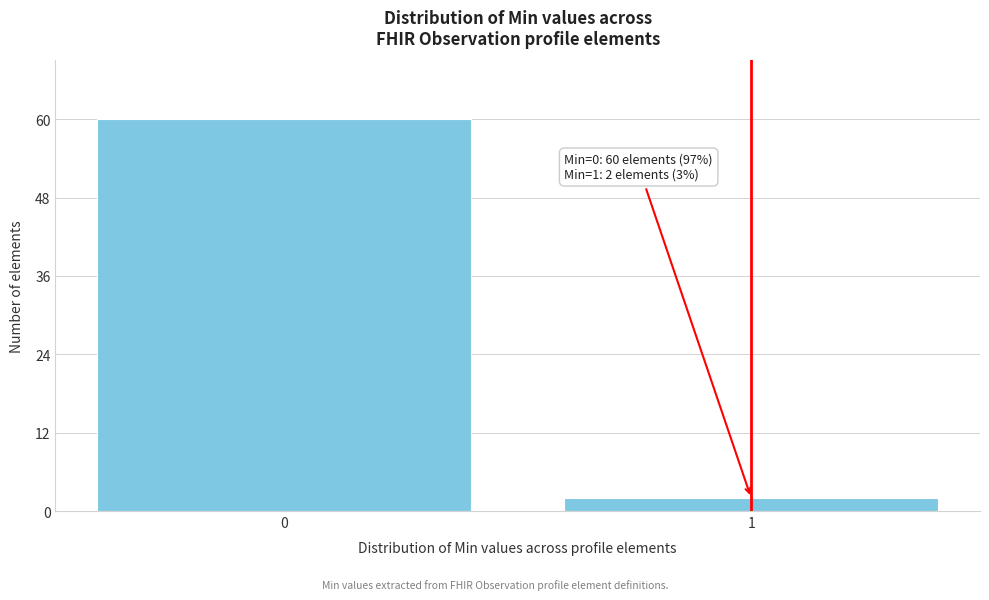

Reading left to right, what are all the values shown in this chart?

60	2